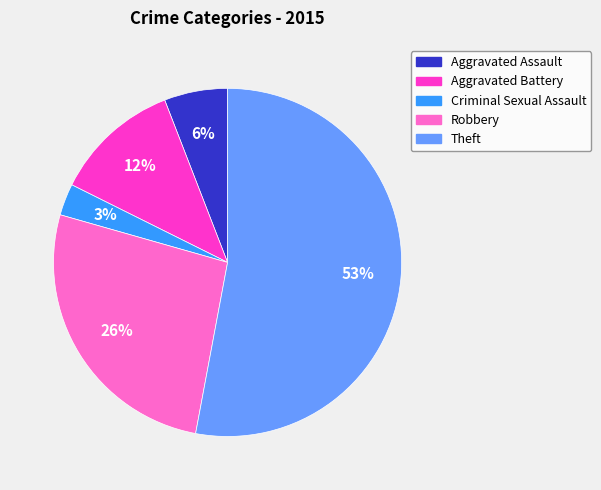

To the nearest percent, what is the combined percentage of Criminal Sexual Assault and Aggravated Assault?

9%